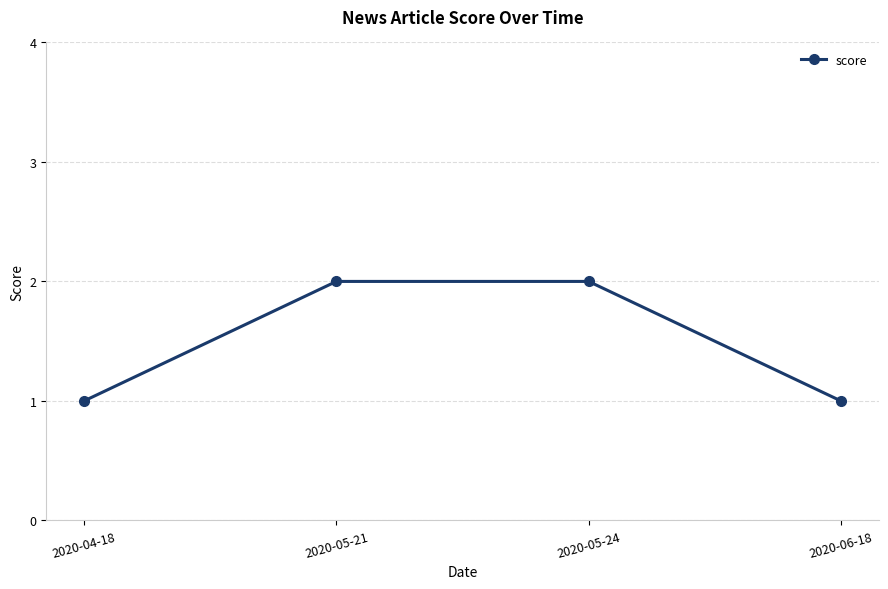

Approximately how many times larger is the value at 2020-04-18 compared to 2020-05-21?

0.5